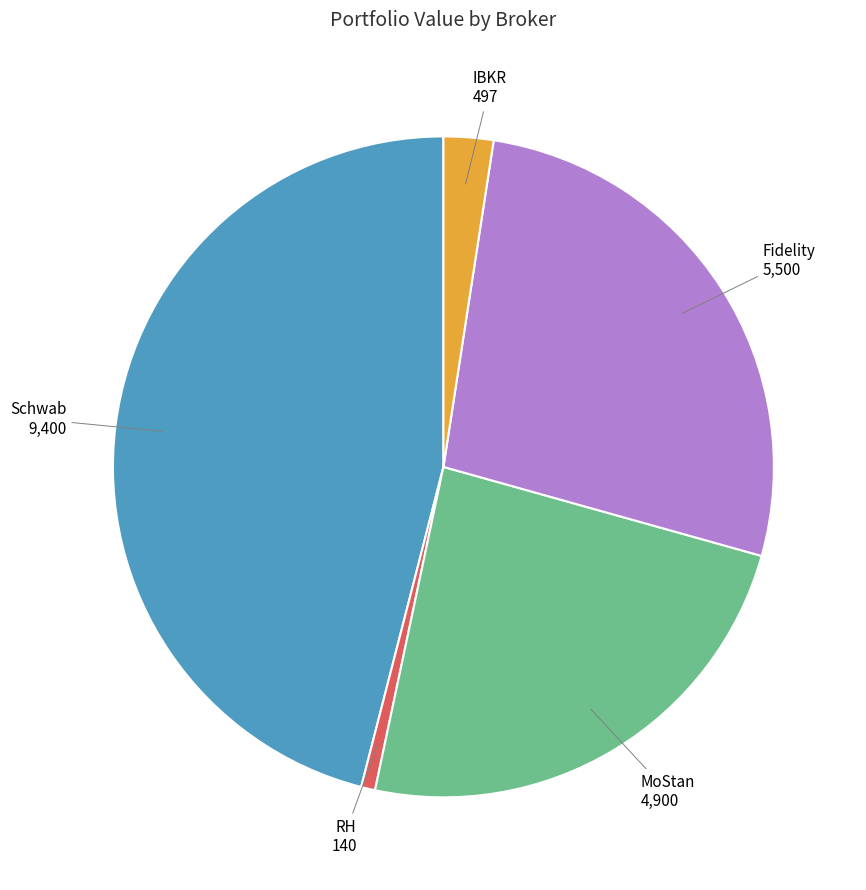

What is the ratio of the value at RH to the value at IBKR?

0.3